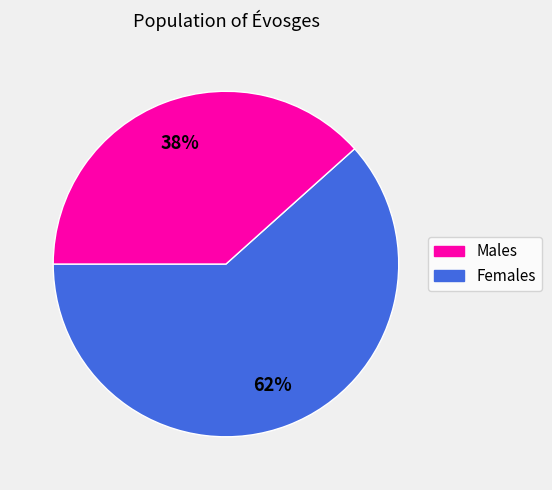

To the nearest percent, what is the average slice percentage?

50%